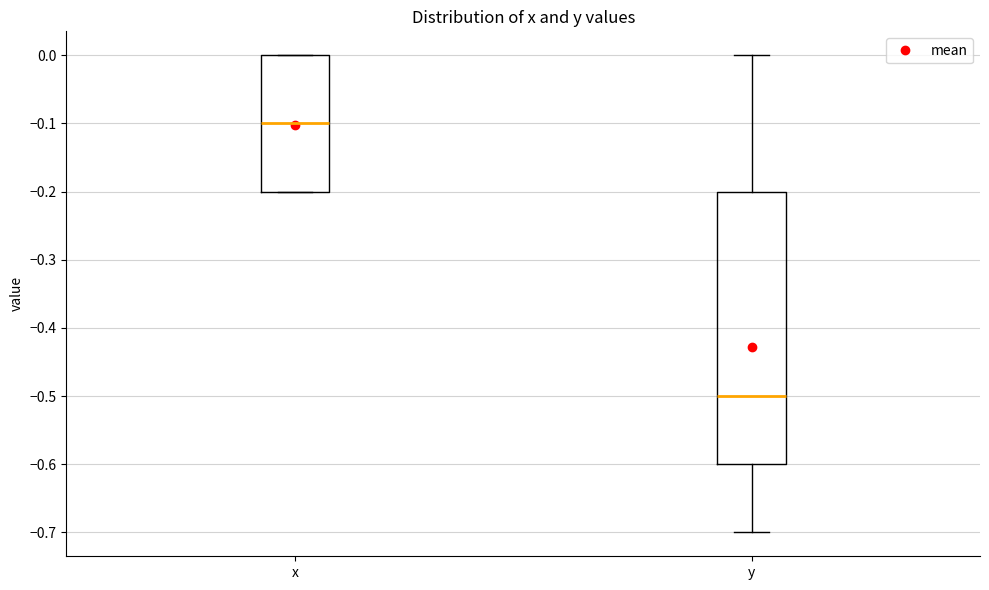

Which box is the tallest, from its lower edge to its upper edge?

y